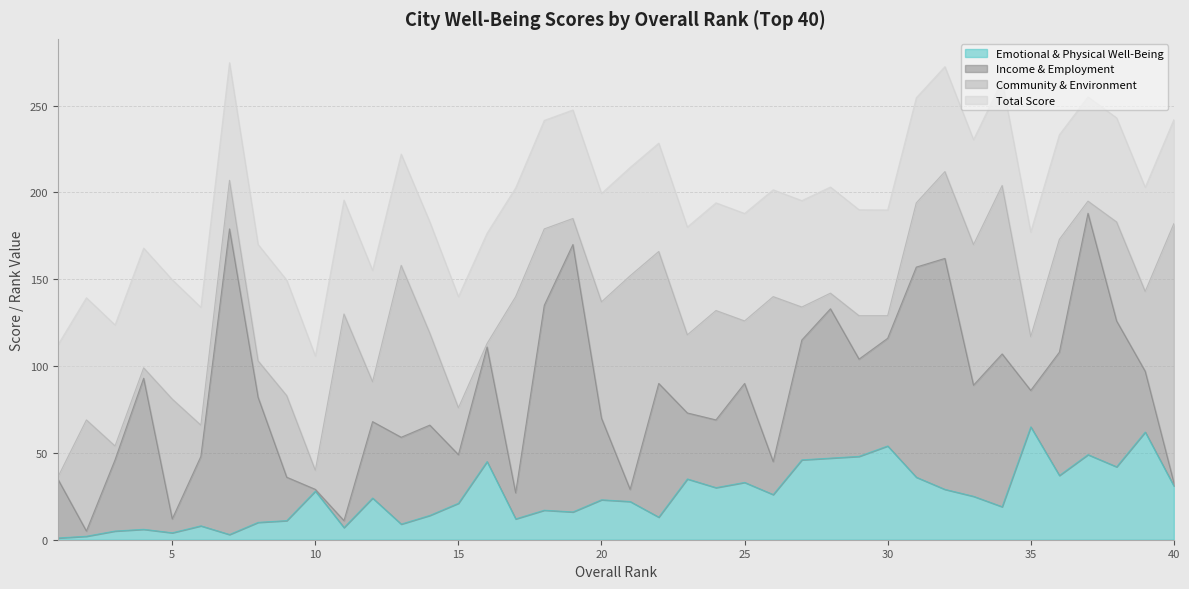

How many times do Community & Environment and Total Score cross each other?

19